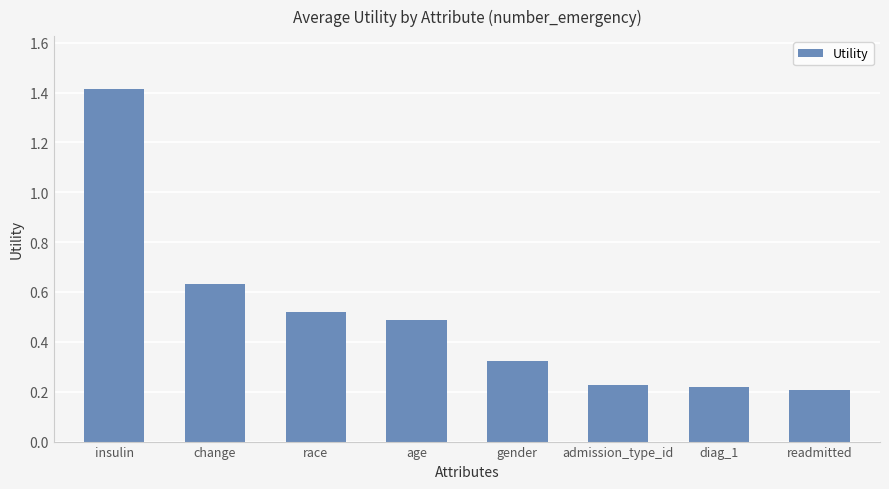

What position from the left is age?

4